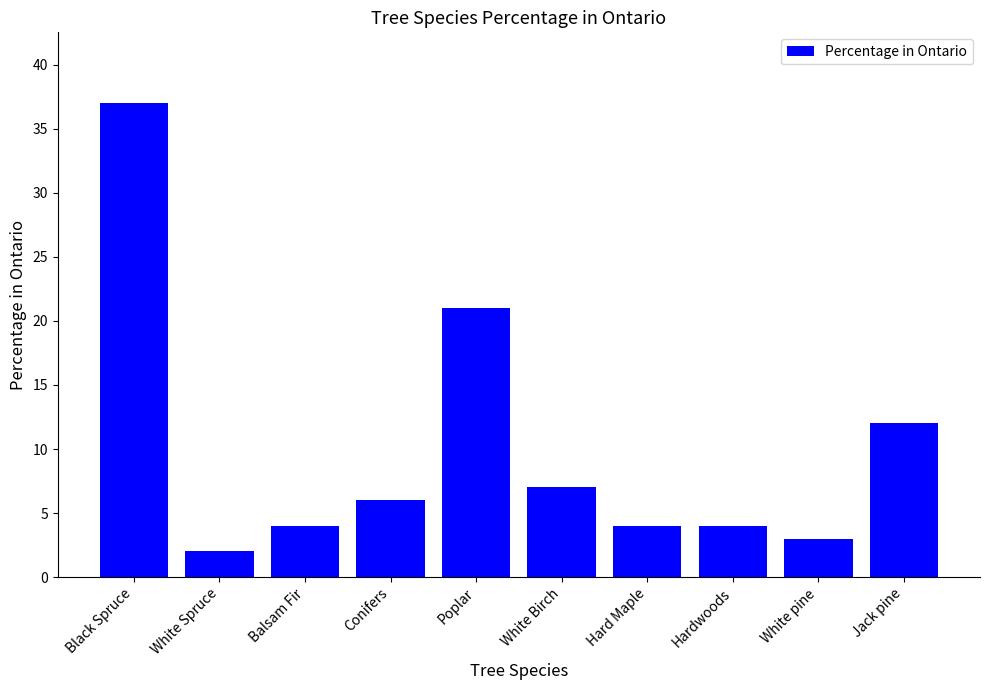

The chart shows a value of 21 at Poplar. True or false?

True